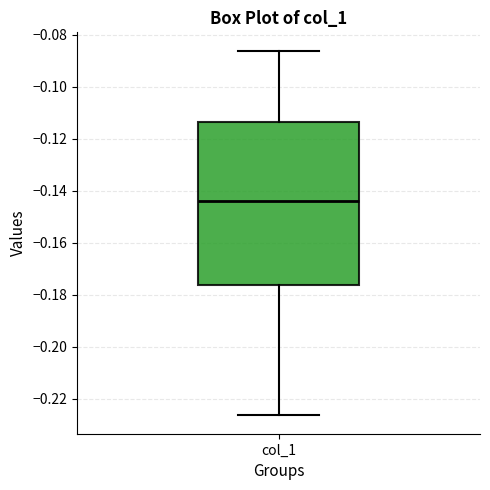

Transcribe this box plot: give where the median line is, the range the box spans, and where the two whiskers end, as read against the y-axis. The values are not printed on the chart, so give them approximately, as read against the axis.

median -0.144, box -0.176 to -0.114, whiskers -0.226 to -0.086